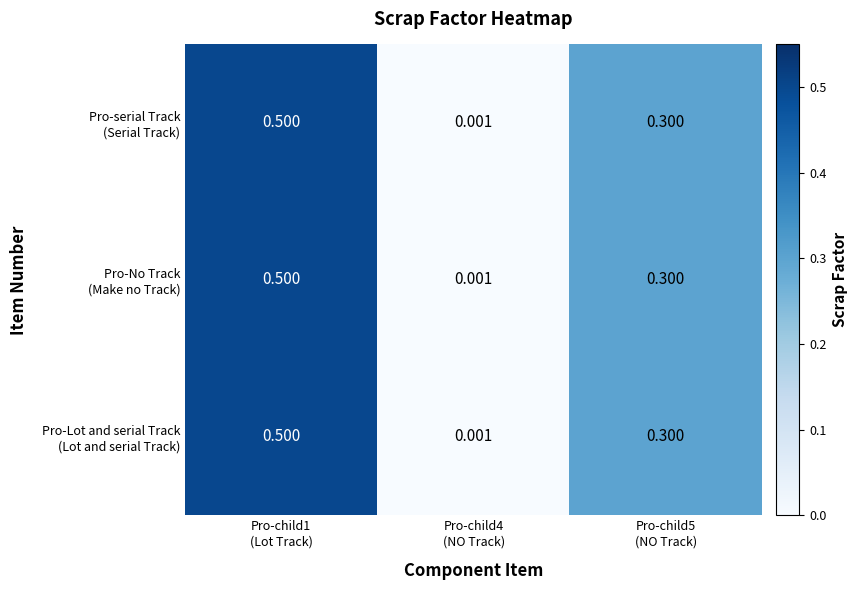

Which series changed the most between Pro-child1 (Lot Track) and Pro-child5 (NO Track)?

Pro-serial Track (Serial Track)